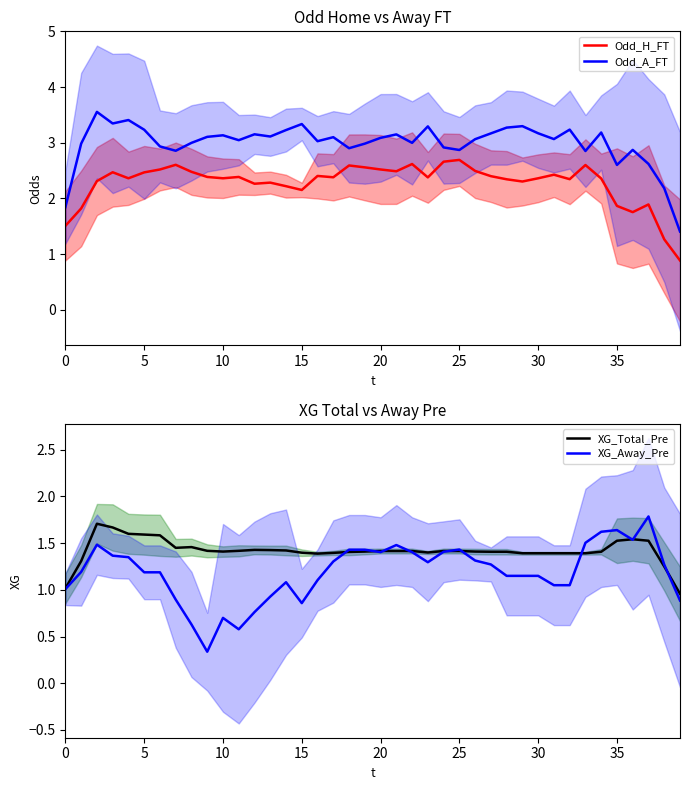

Between which two adjacent categories do XG_Total_Pre and Odd_H_FT first intersect?

38 and 39